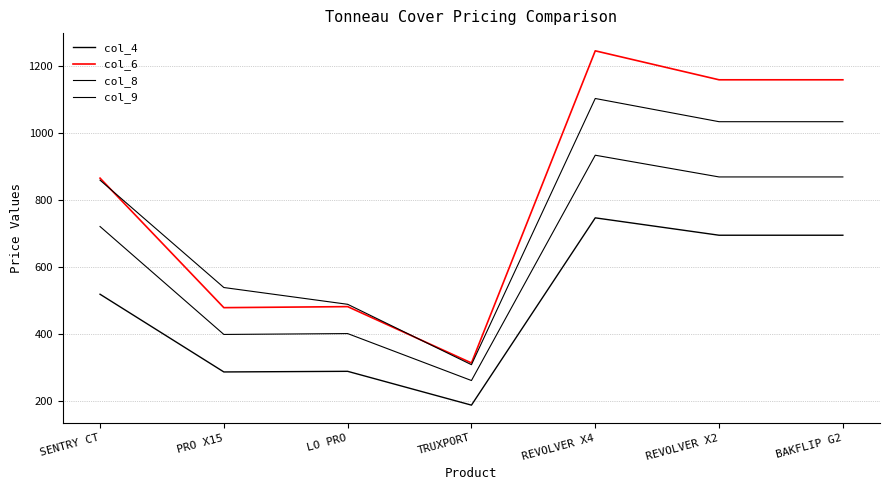

Reading left to right, transcribe all the data shown in this chart.

col_4: 519.0	287.4	289.2	188.5	746.7	694.9	694.9
col_6: 865.0	479.0	482.1	314.2	1244.4	1158.1	1158.1
col_8: 859.0	539.0	489.0	309.0	1102.4	1033.2	1033.2
col_9: 720.8	399.2	401.7	261.8	933.3	868.6	868.6